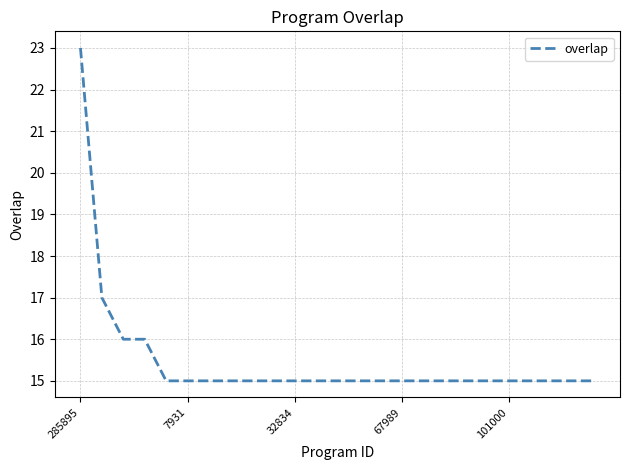

What is the greatest value displayed?

23